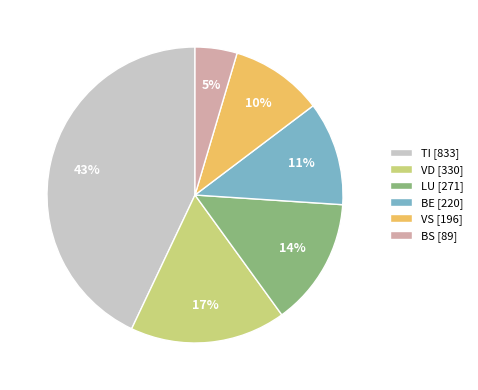

What is the ratio of the value at VS [196] to the value at LU [271]?

0.7